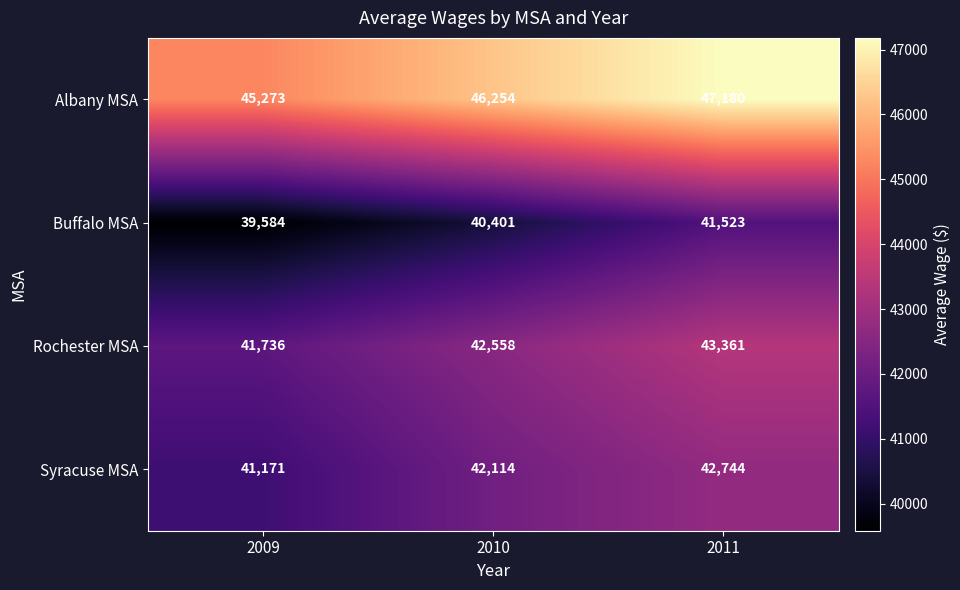

At which category is the sum across all series the highest?

2011